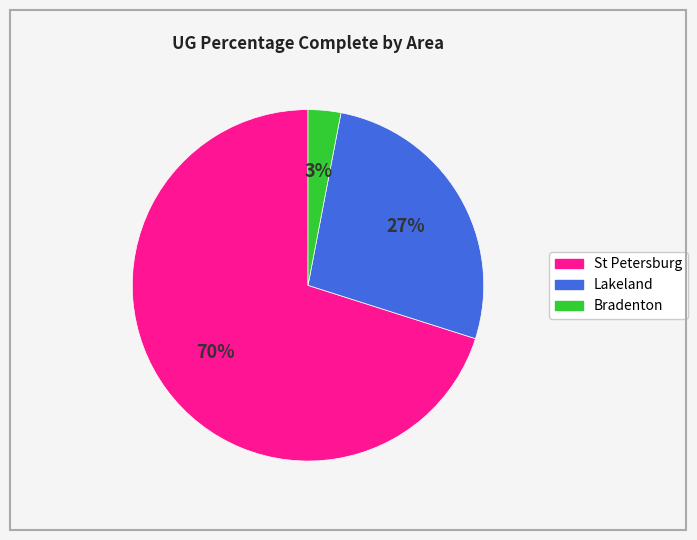

Does any single category account for the majority?

Yes